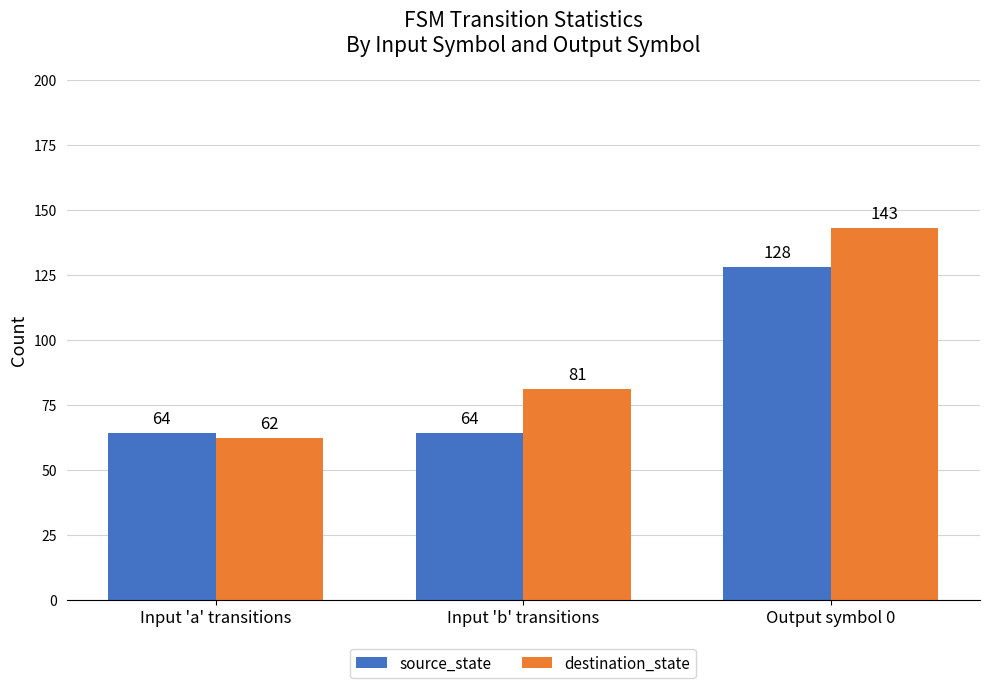

Reading left to right, what are all the values shown in this chart?

source_state: 64	64	128
destination_state: 62	81	143